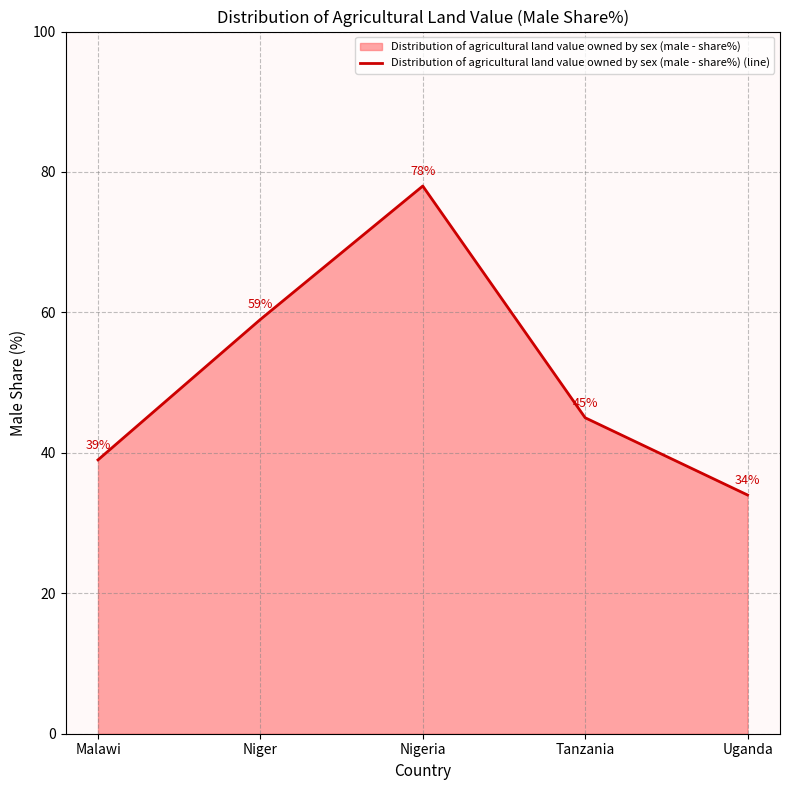

What is the difference between the values at Uganda and Malawi?

5